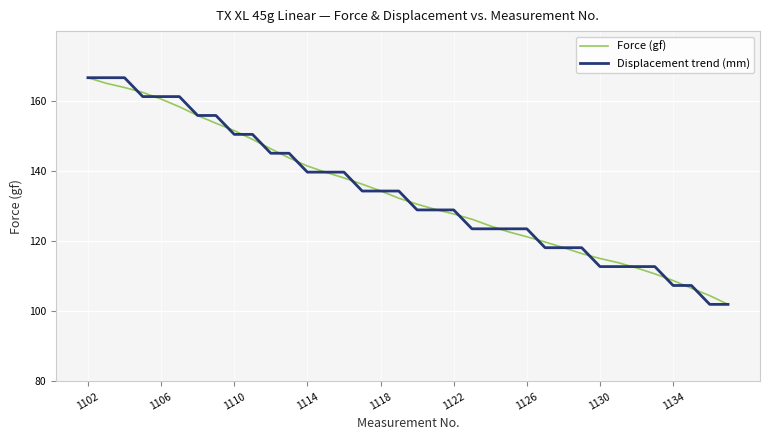

What is the maximum value for Force (gf)?

166.7